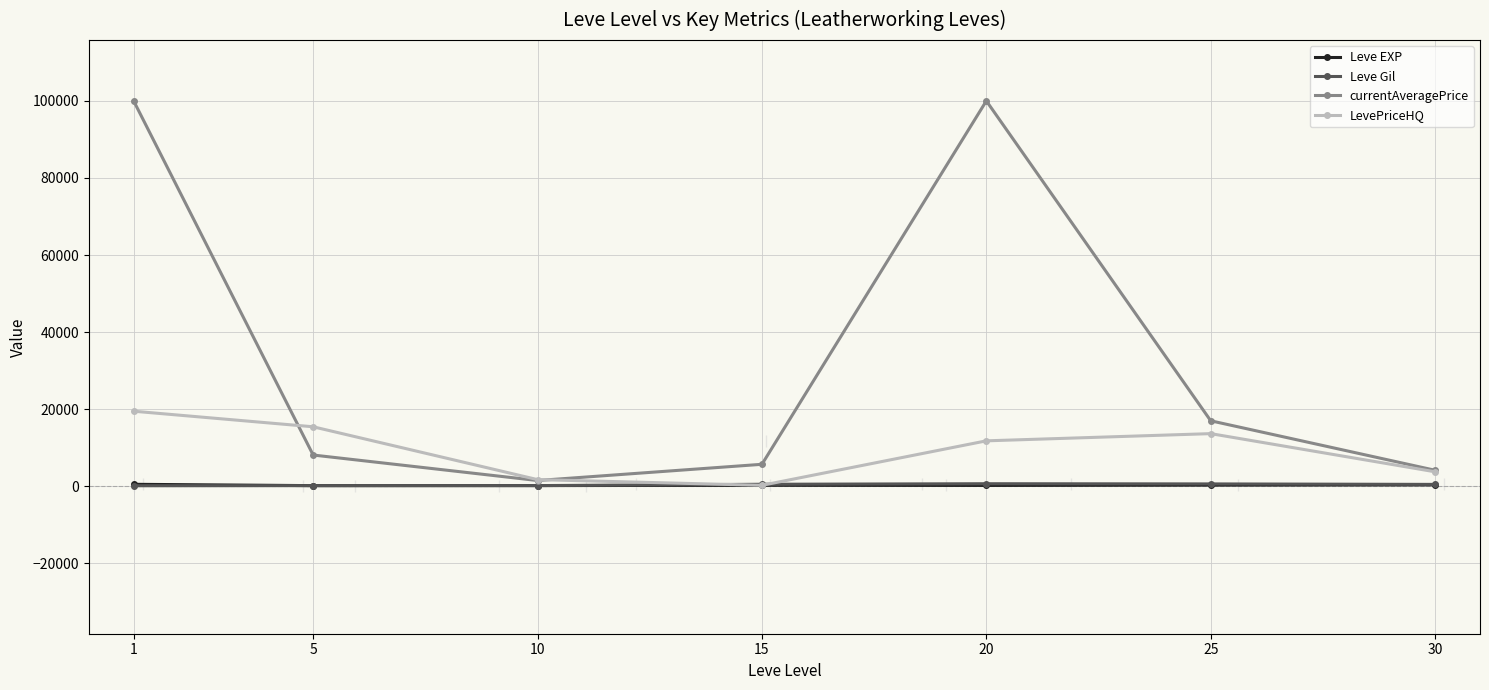

What is the sum of the currentAveragePrice values at 5 and 30?

12244.1